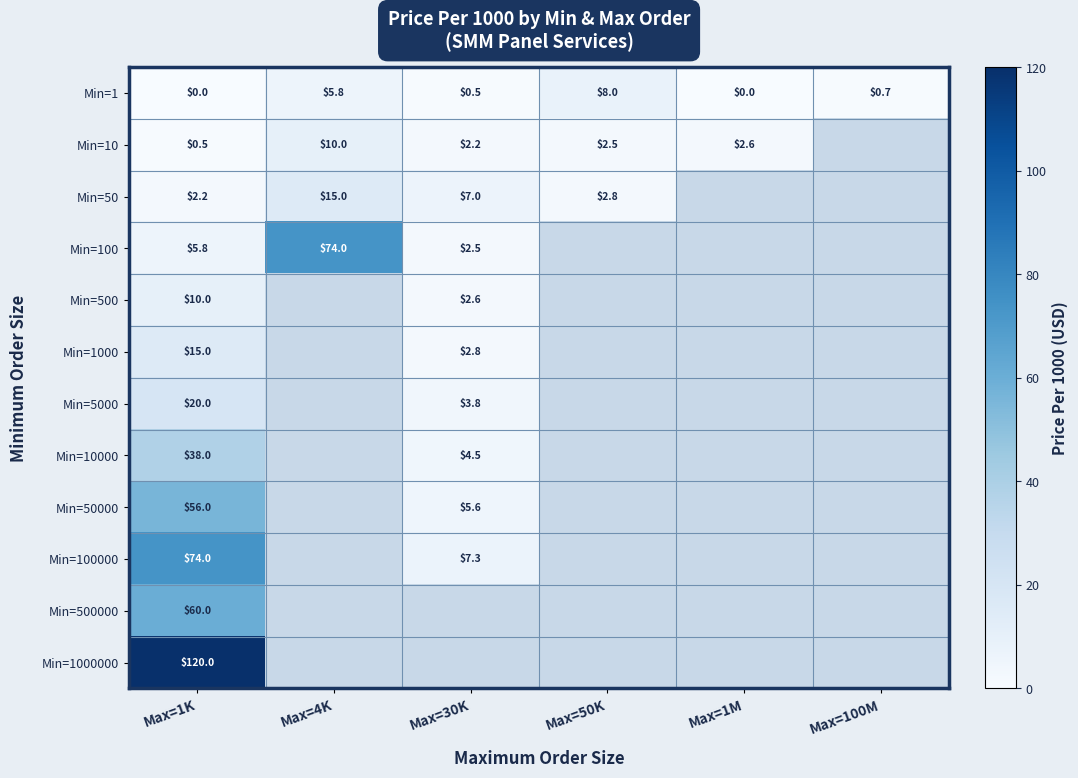

At which category does the chart reach its minimum across all series?

Max=1K